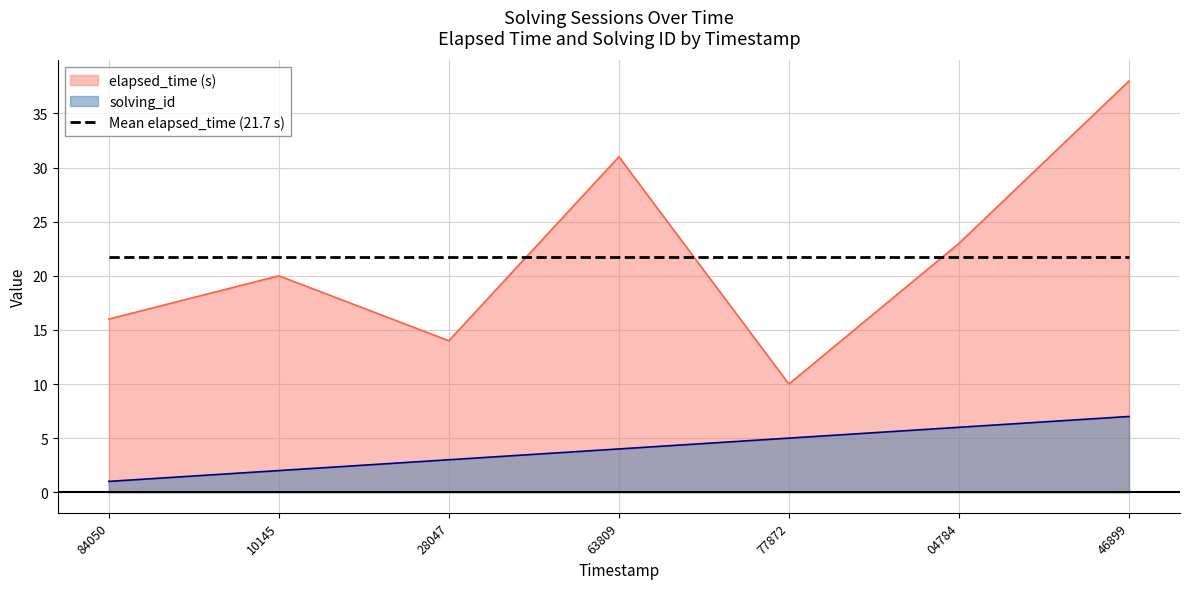

What is the value of the elapsed_time point at the 4th from the left?

31